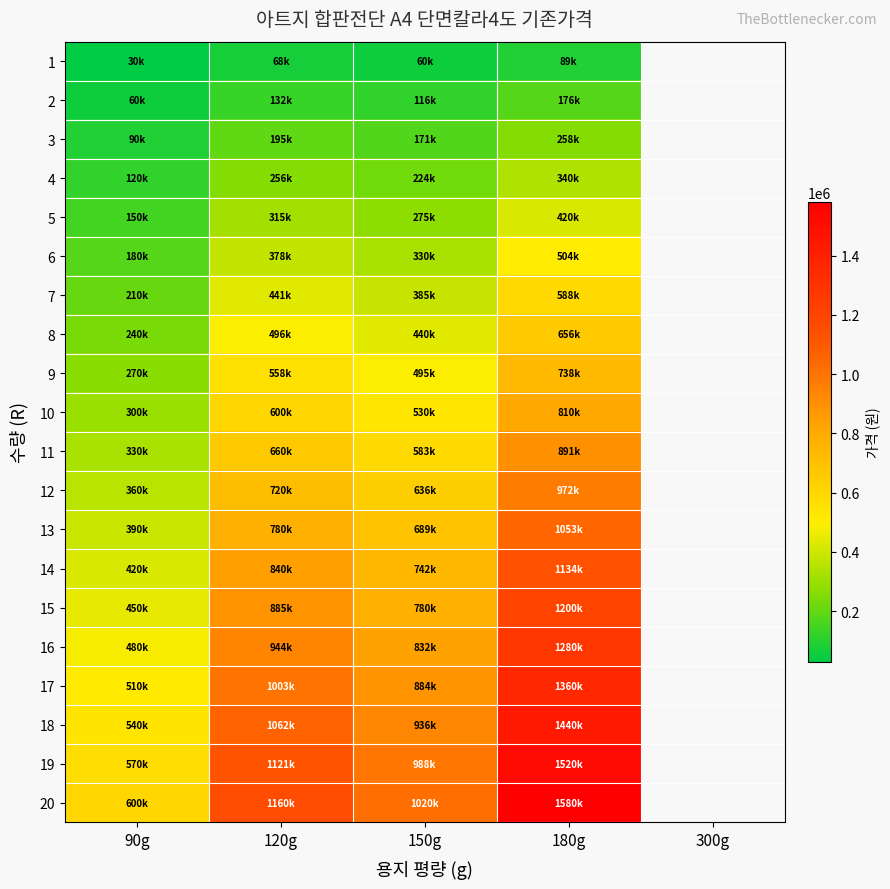

What is the spread (max minus min) of values at 150g?

960000.0